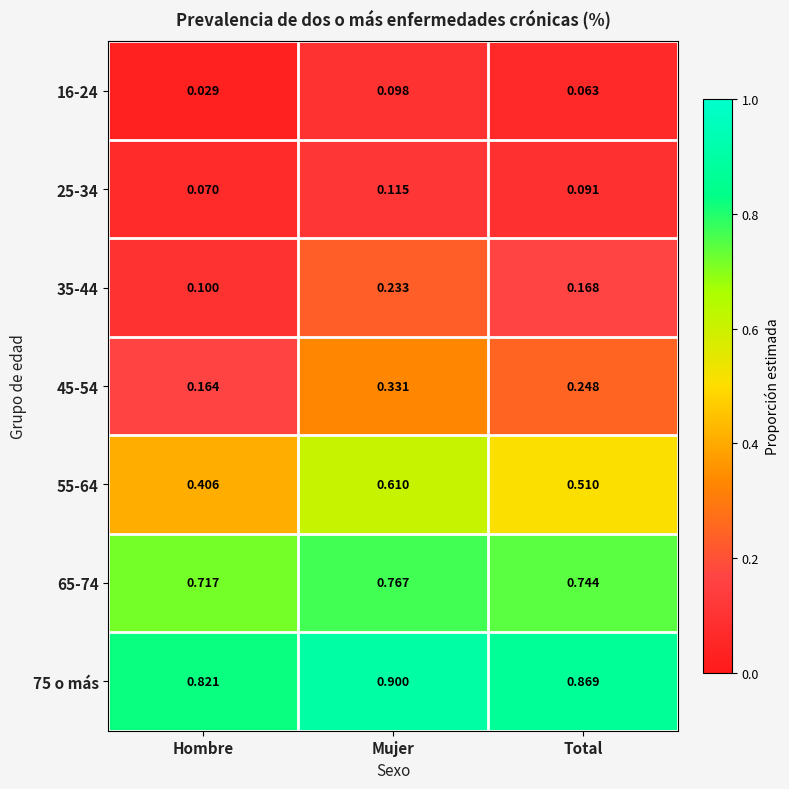

Which label corresponds to the largest value in the chart?

Mujer